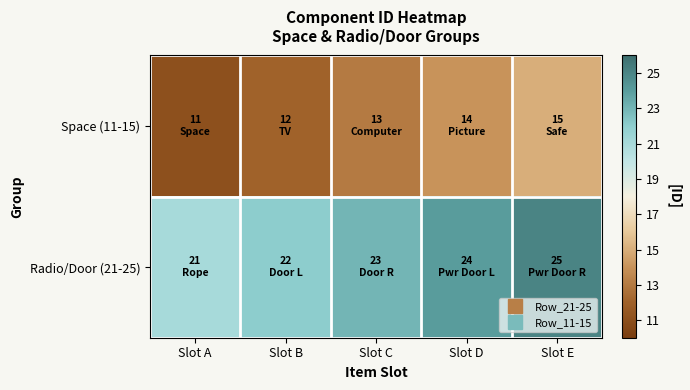

Which category has the highest value across all series?

Slot E